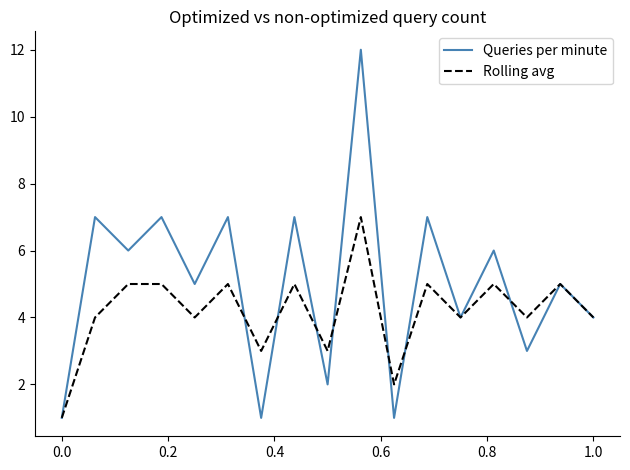

In Rolling avg, how many points are lower than both neighbors (excluding endpoints)?

6